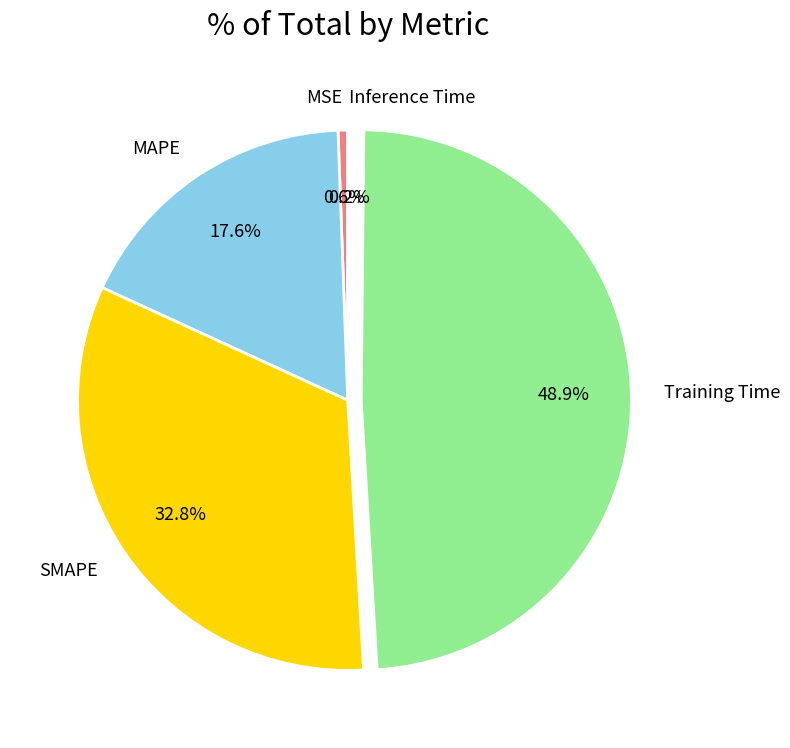

Which has a higher value, MSE or MAPE?

MAPE